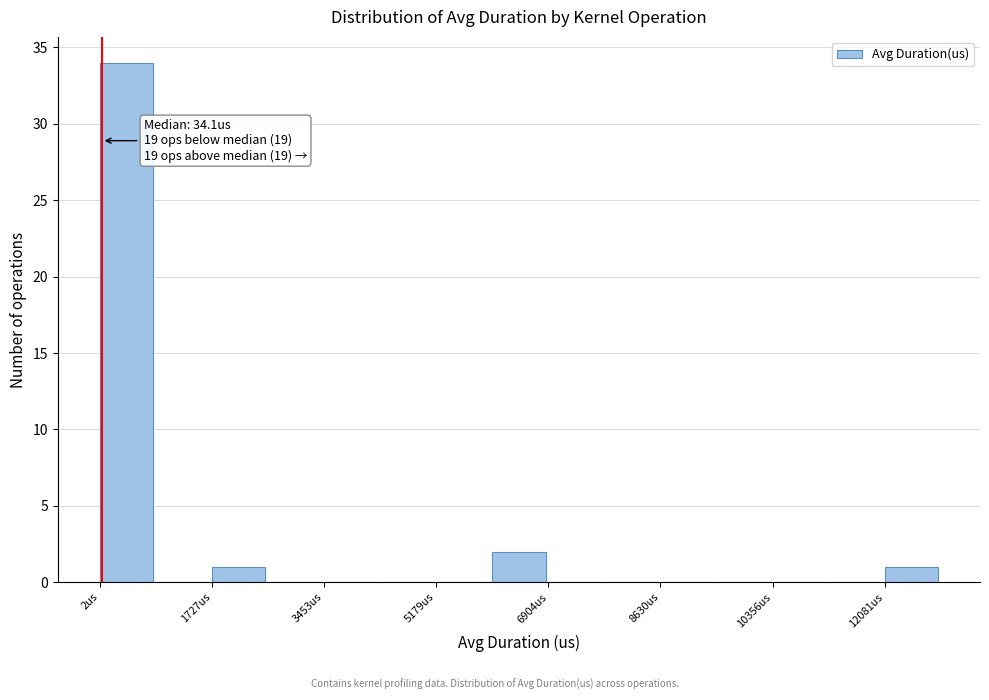

Which range on the x-axis has the tallest bar?

0 to 800